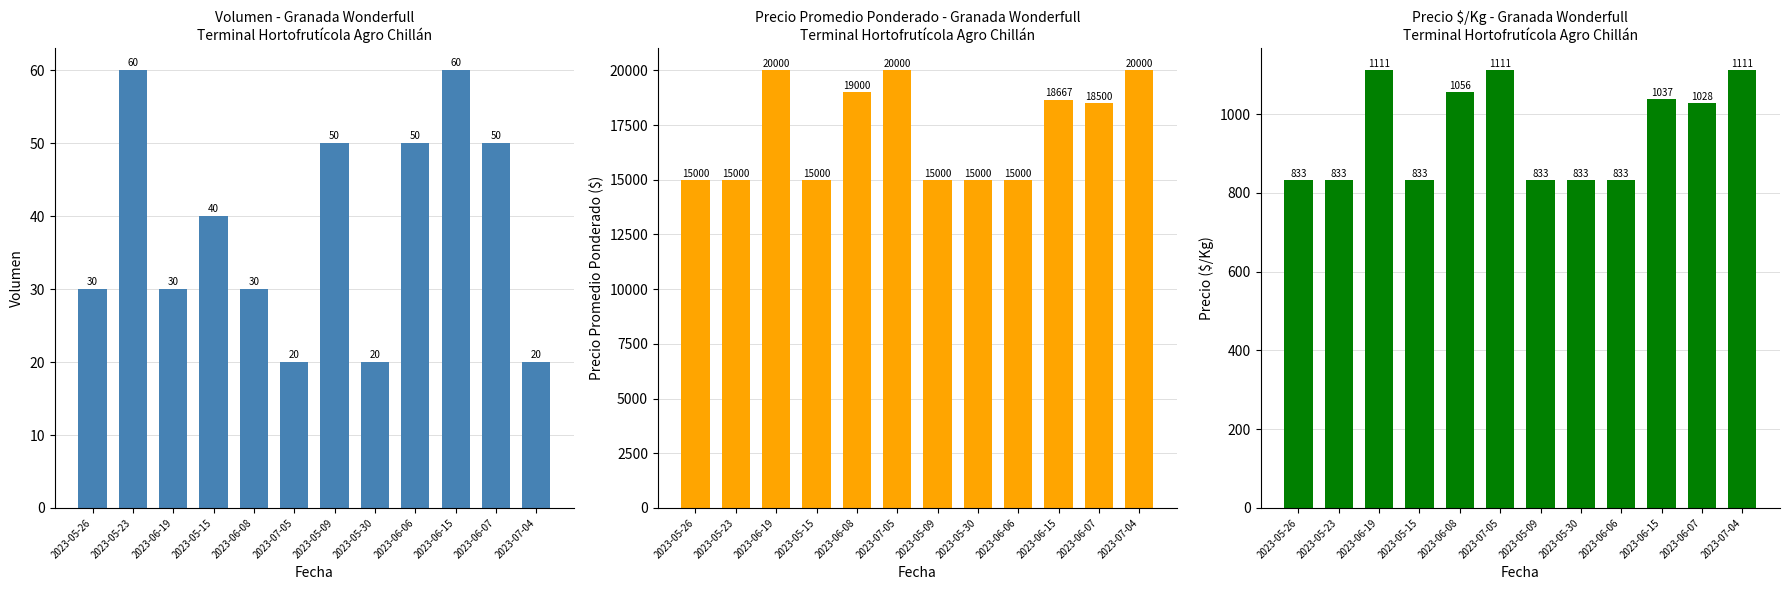

Rank the categories by Precio $/Kg value from highest to lowest.

2023-06-19, 2023-07-05, 2023-07-04, 2023-06-08, 2023-06-15, 2023-06-07, 2023-05-26, 2023-05-23, 2023-05-15, 2023-05-09, 2023-05-30, 2023-06-06